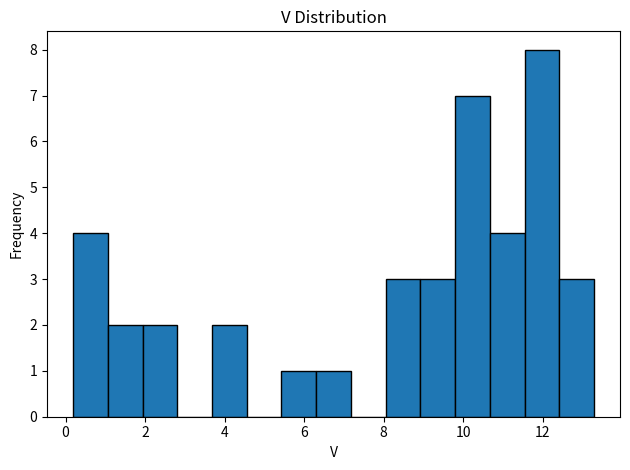

What is the height of the bar covering 3.6 to 4.6 on the x-axis? Neither the bar edges nor the heights are printed on the chart, so give them approximately, as read against the axes.

2